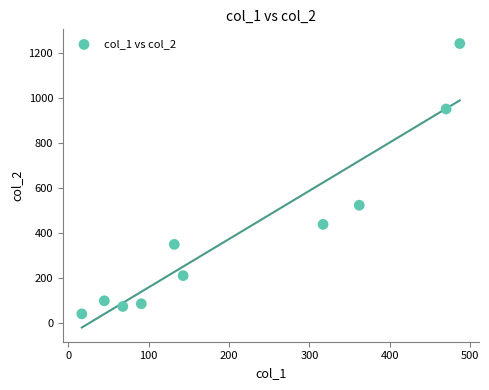

What is the range of Y values (max minus min)?

1202